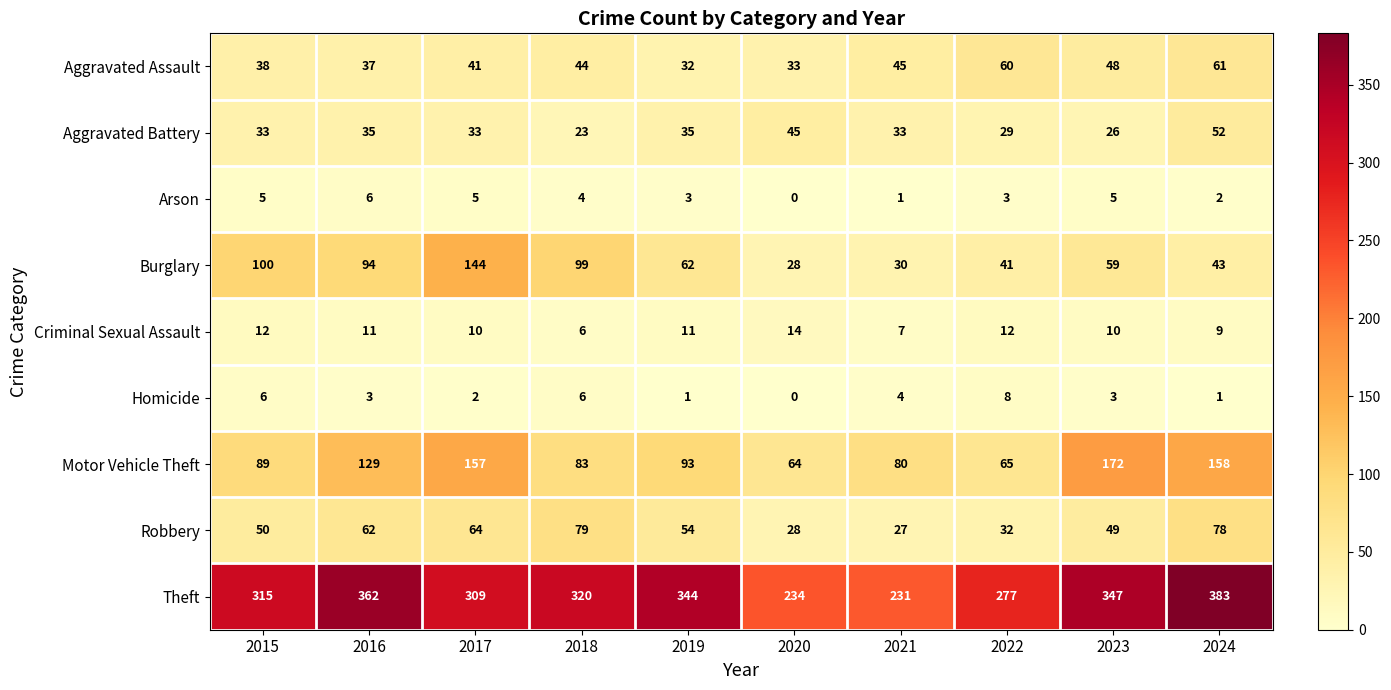

What is the difference between the highest and lowest values at 2022?

274